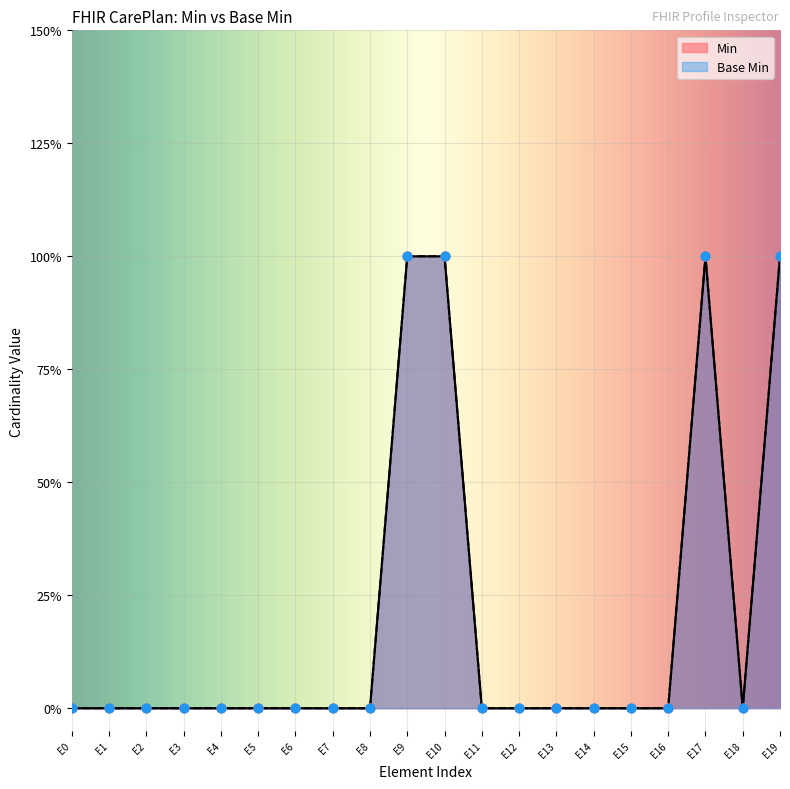

Which series has the widest spread of Y values?

Min